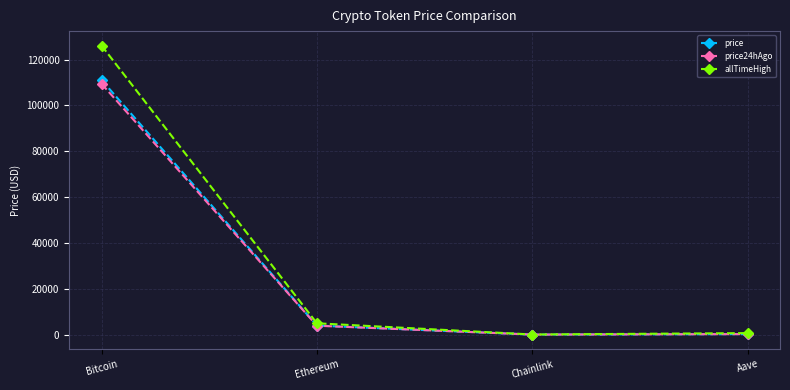

True or false: price24hAgo has a value of 3883.7 at Ethereum.

True